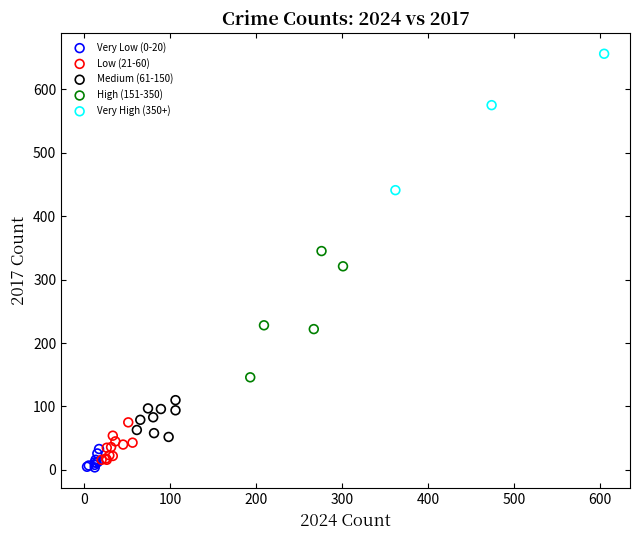

Which series contains the highest Y value?

Very High (350+)